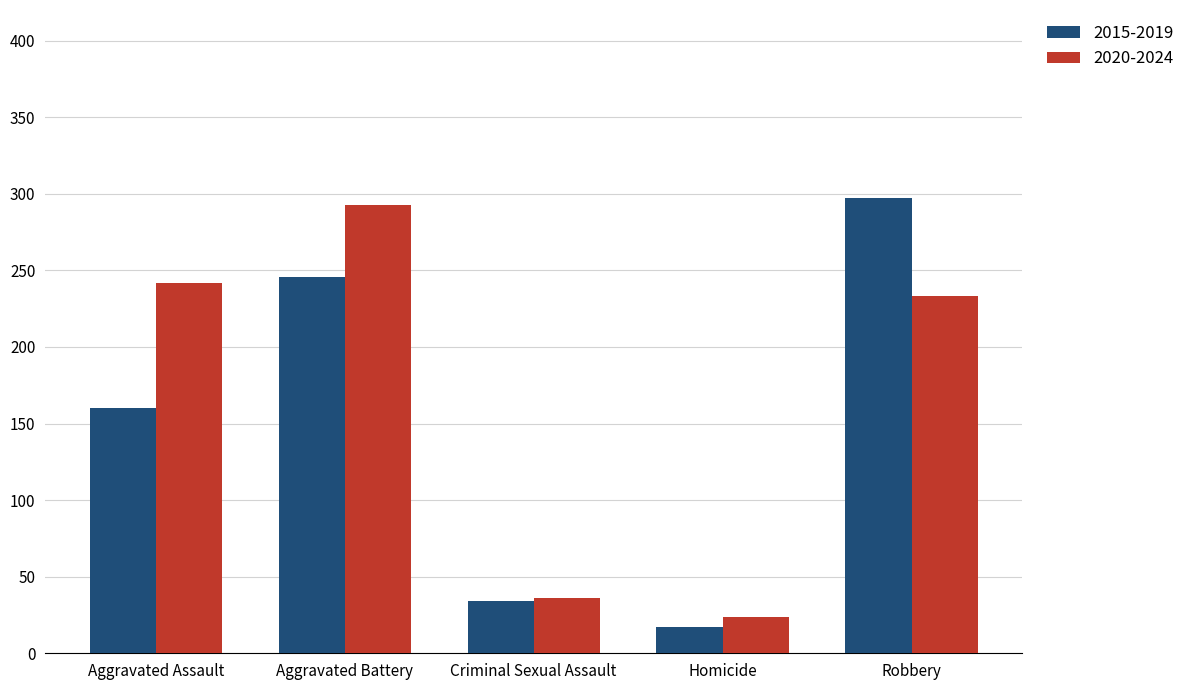

What position from the left is Aggravated Assault?

1